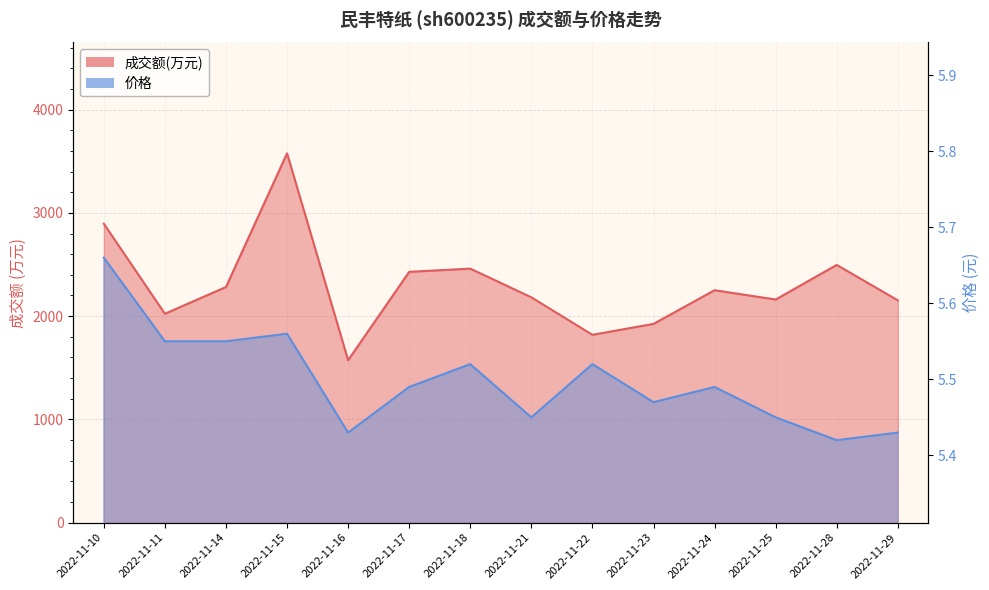

True or false: 成交额(万元) and 价格 intersect in this chart.

False